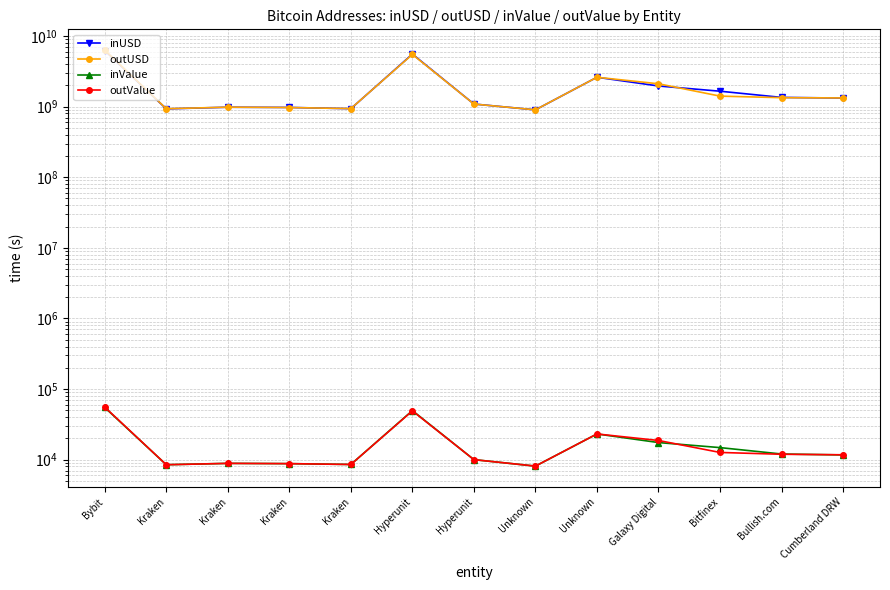

Is it true that outValue equals 8777.5 at Kraken?

True